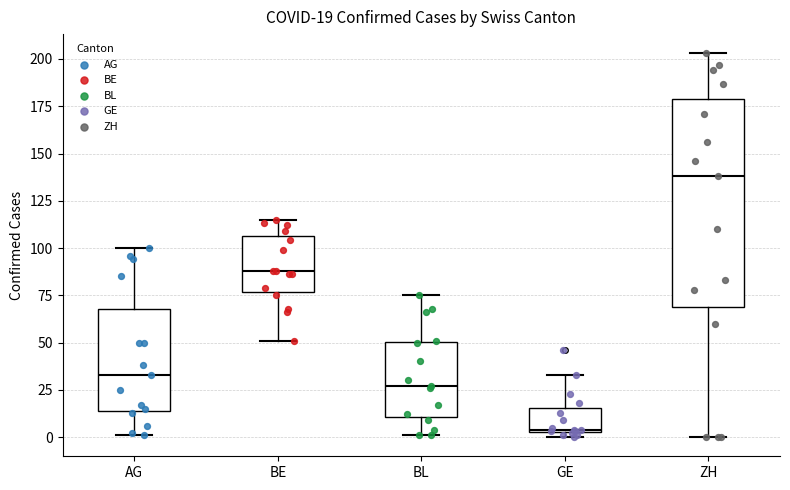

Which box is the tallest, from its lower edge to its upper edge?

ZH